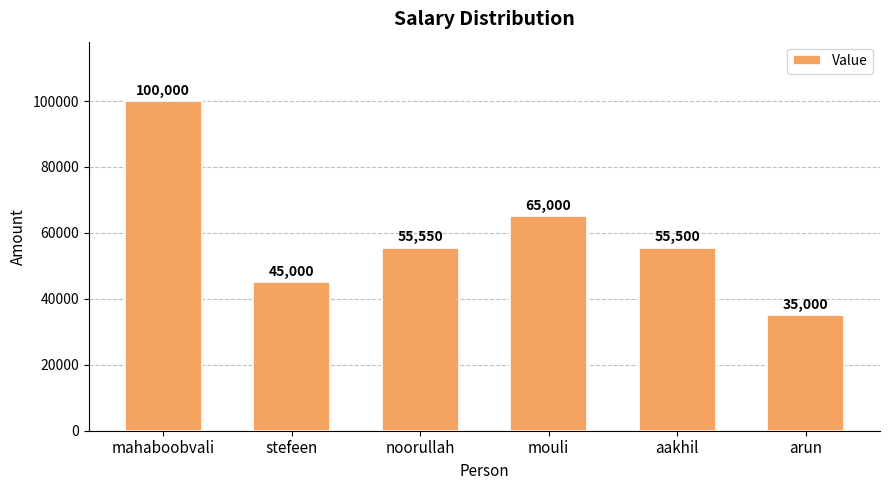

Which has a higher value, mahaboobvali or noorullah?

mahaboobvali